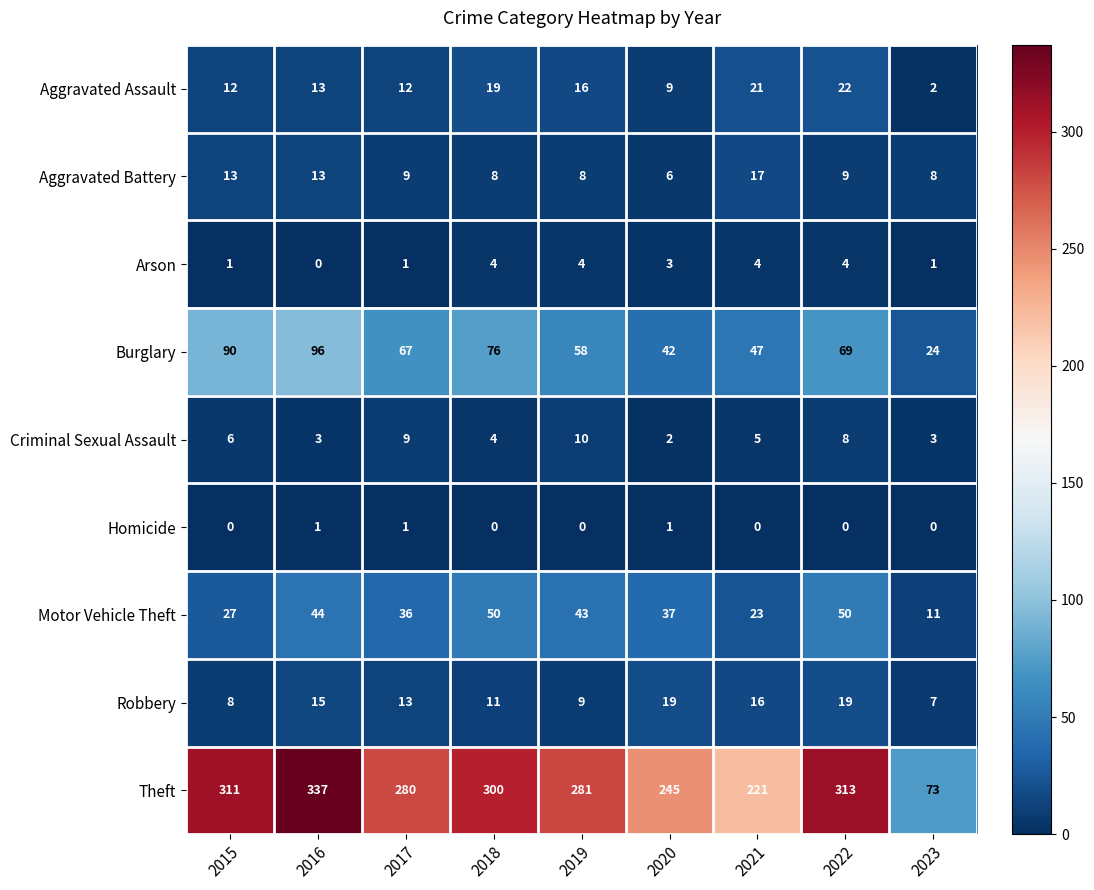

At which label does Burglary reach its peak?

2016